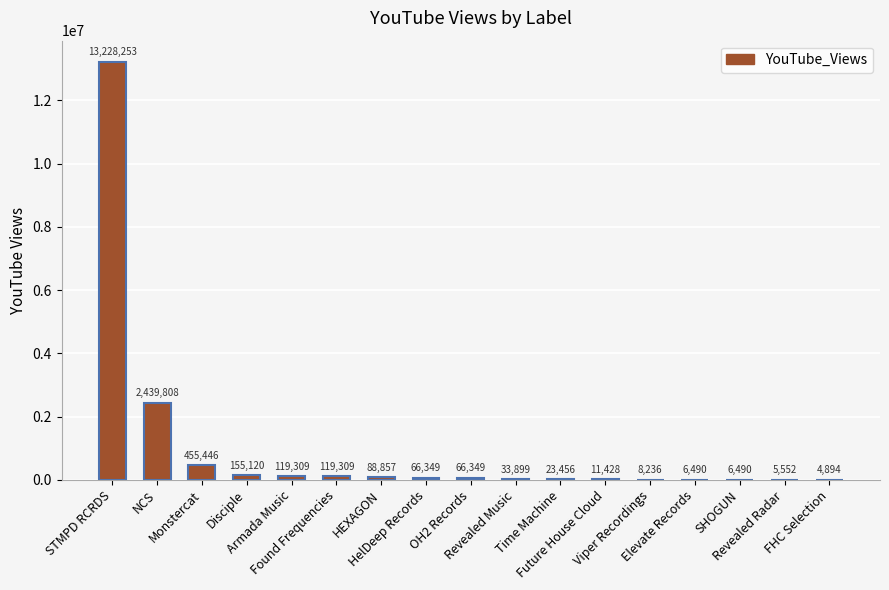

What is the greatest value displayed?

13228253